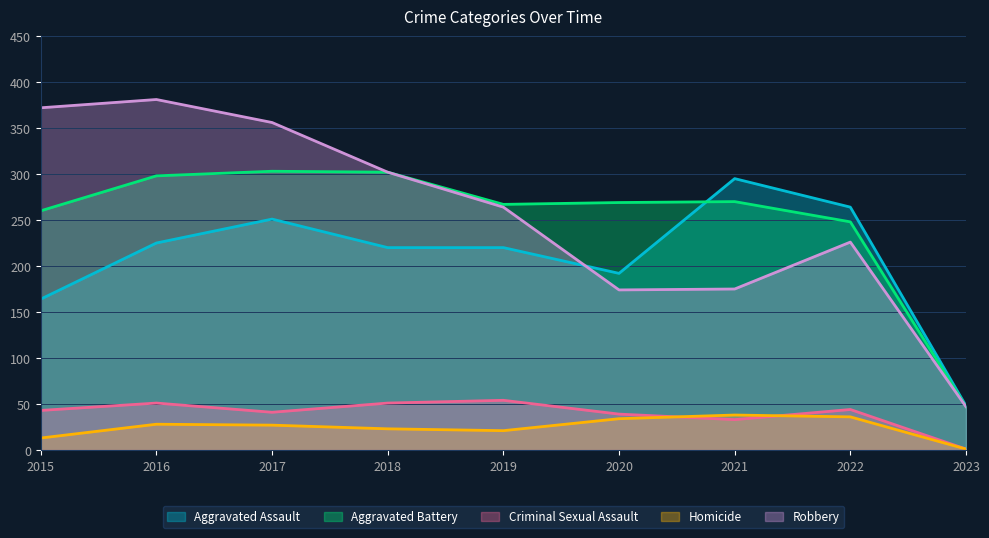

Where is the first local minimum for Robbery?

2020